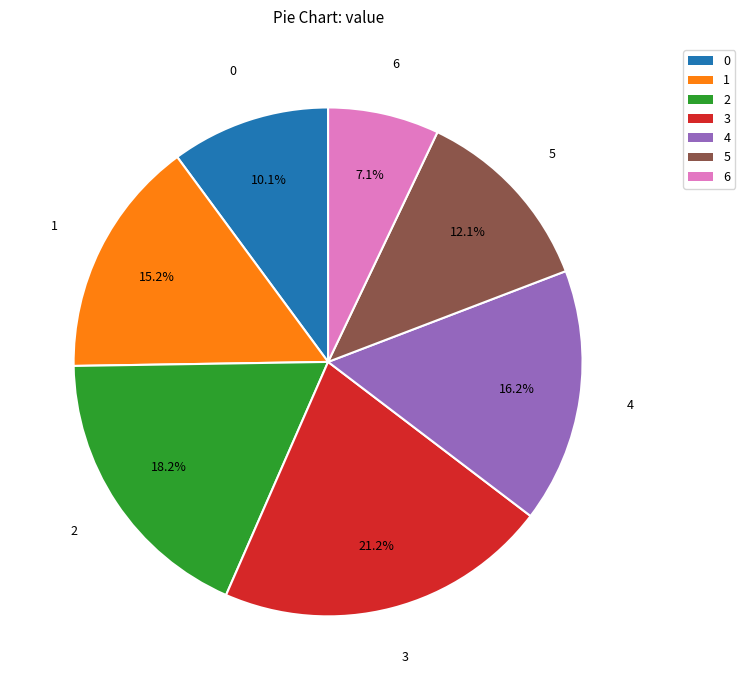

Do 4 and 2 together represent more than half of the pie?

No